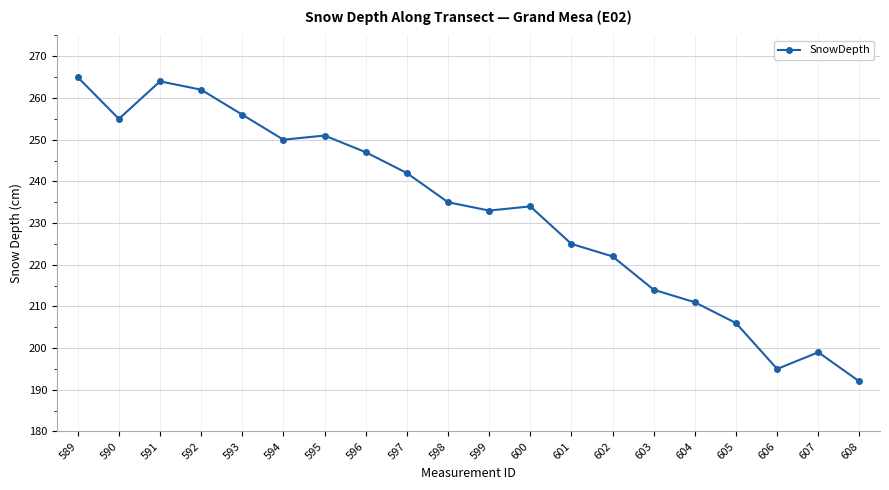

Is this an area chart (filled region under the line)?

No